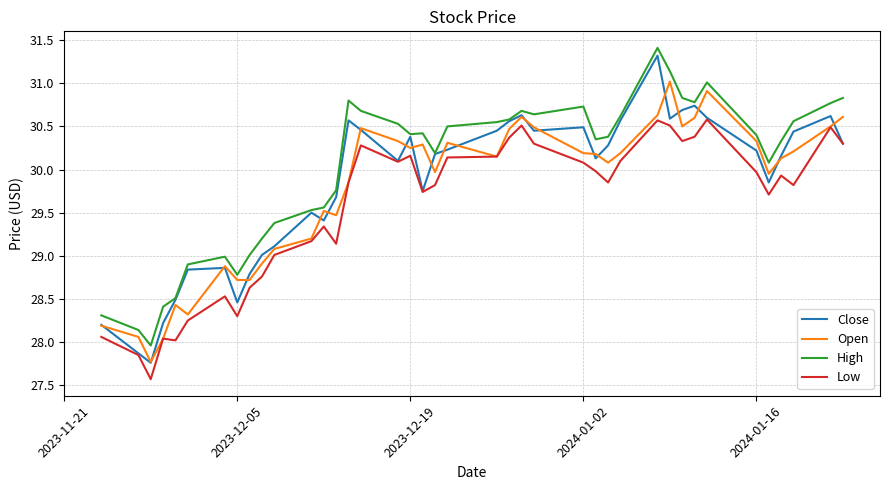

True or false: High and Low cross at least once.

False